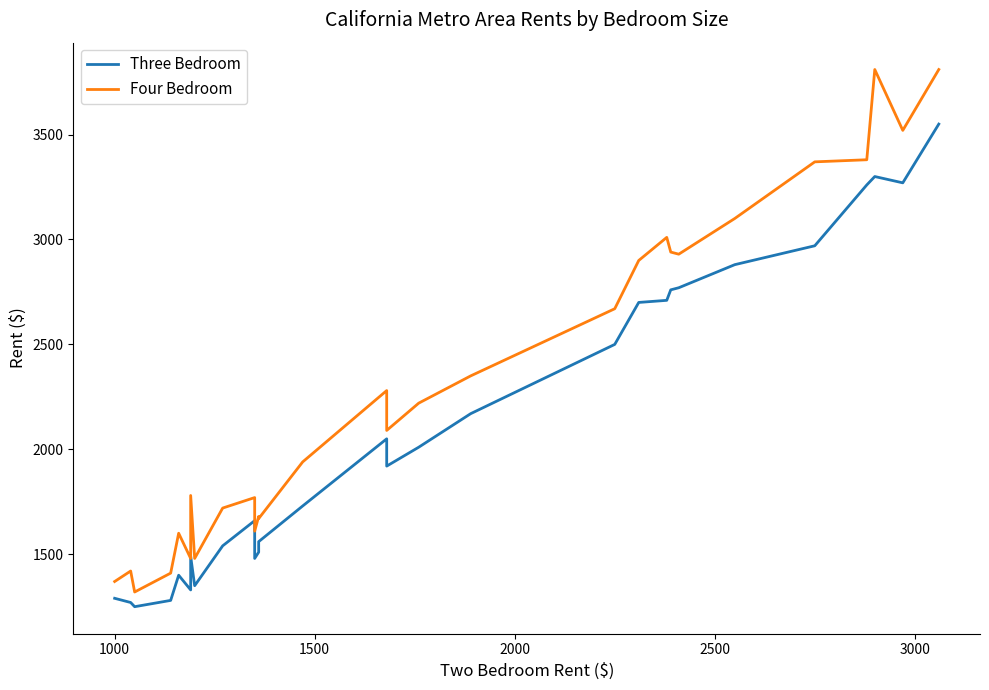

What position from the left is 3000?

6